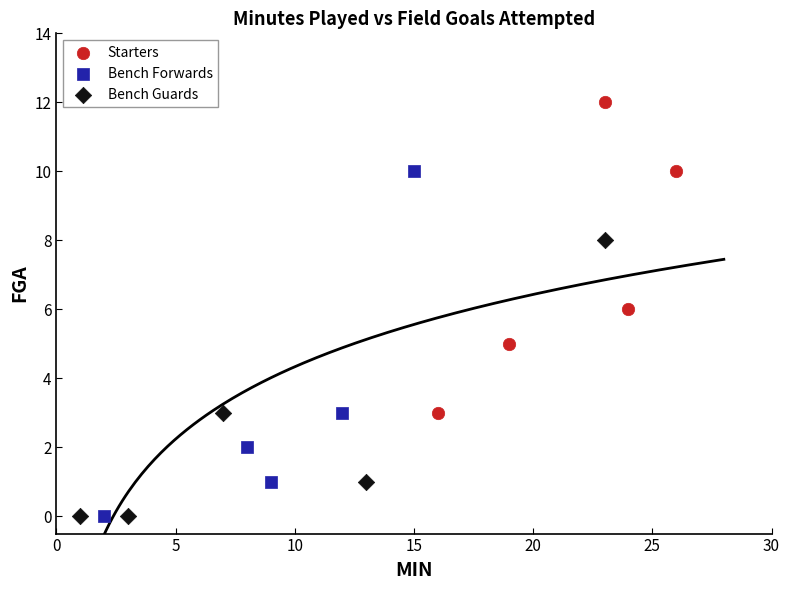

Which series reaches the maximum Y coordinate?

Starters